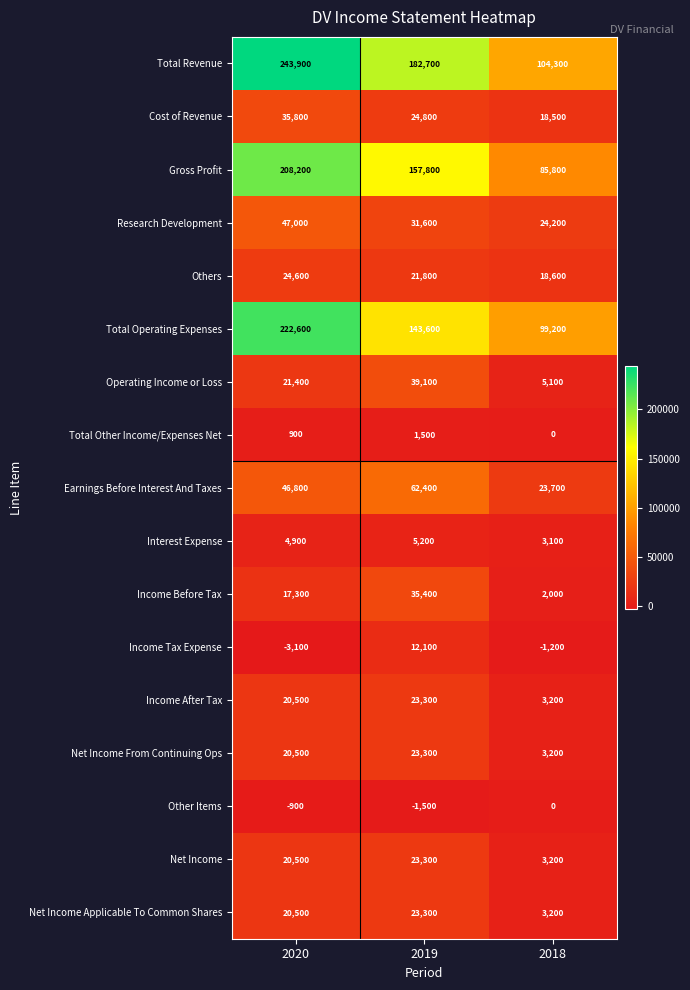

What is the total value across all series at 2020?

951400